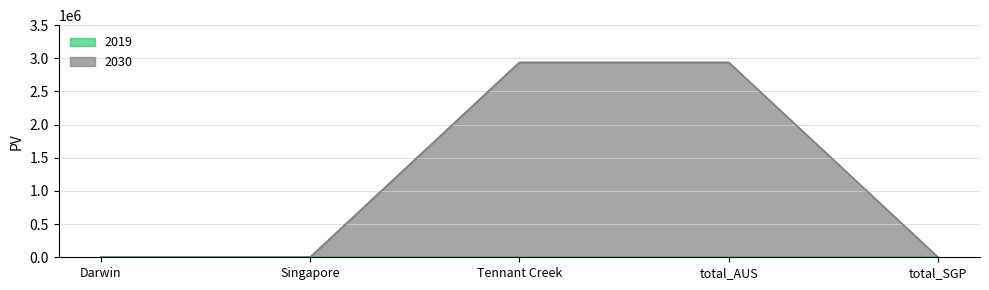

True or false: there are more than 1 points higher than both neighbors.

False